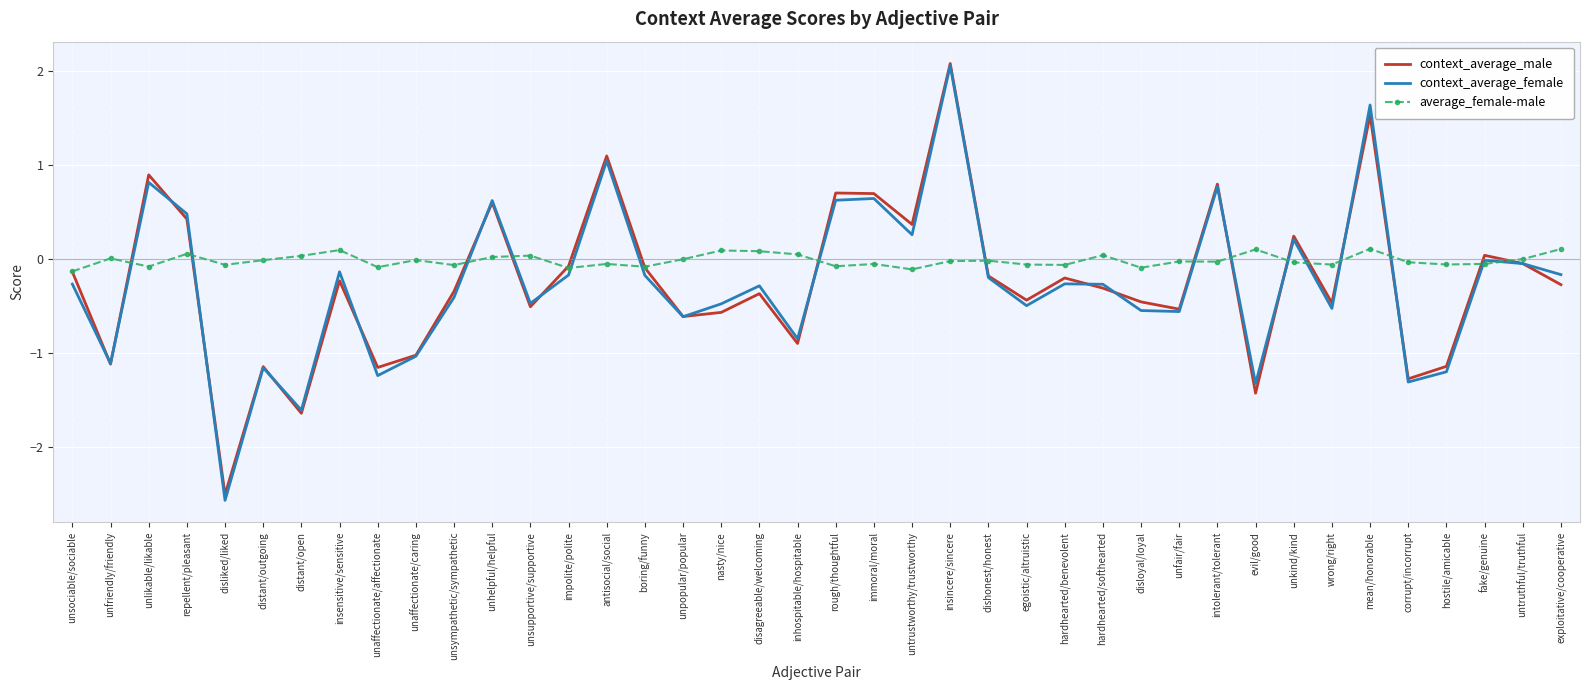

How many values in context_average_male are below zero?

28